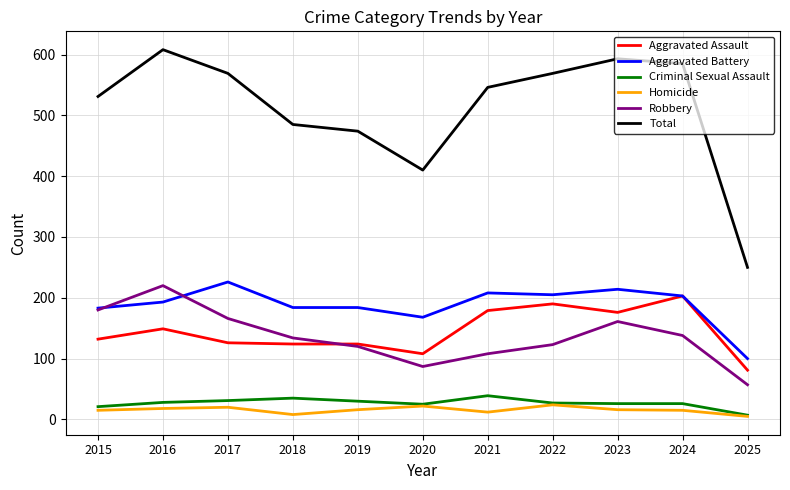

At how many categories does at least one series exceed 46?

11